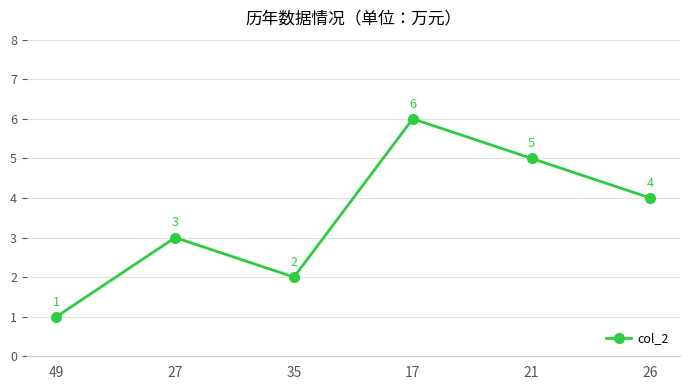

Reading left to right, extract all data points from this chart.

49=1	27=3	35=2	17=6	21=5	26=4